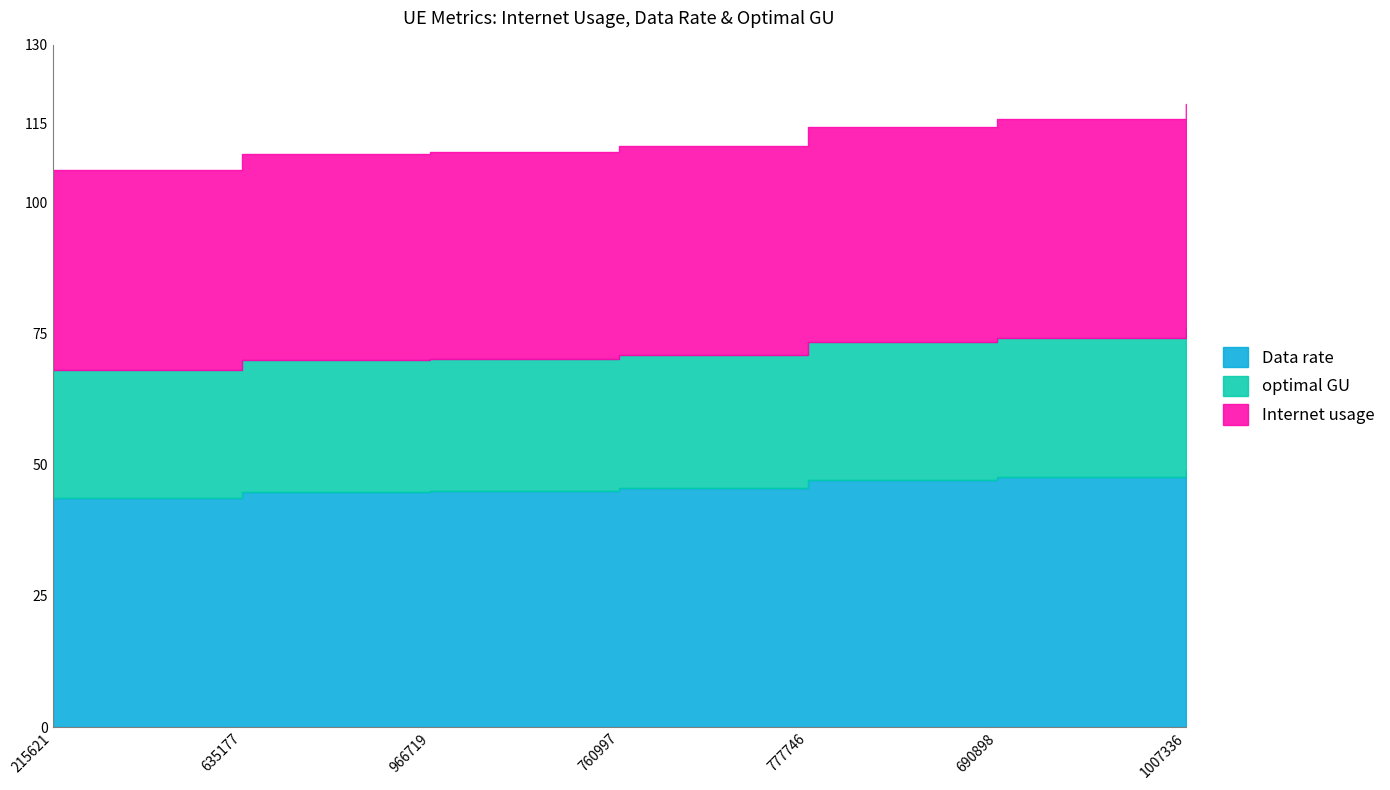

What is the sum of all Data rate values?

322.2